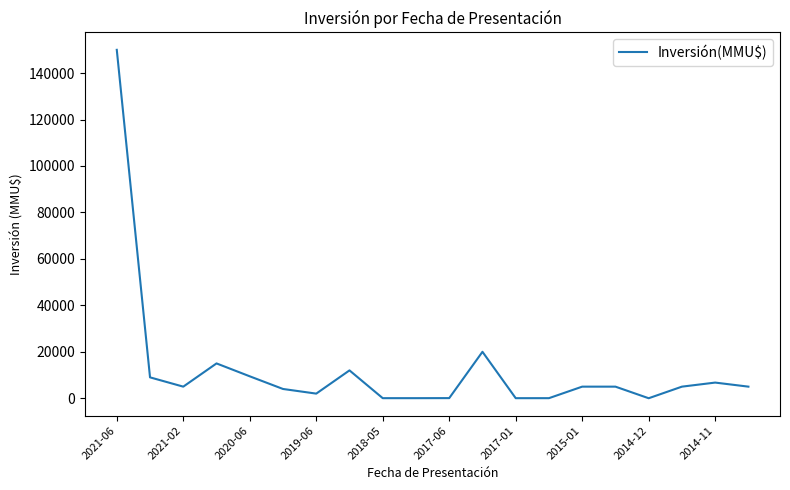

What is the greatest value displayed?

150000